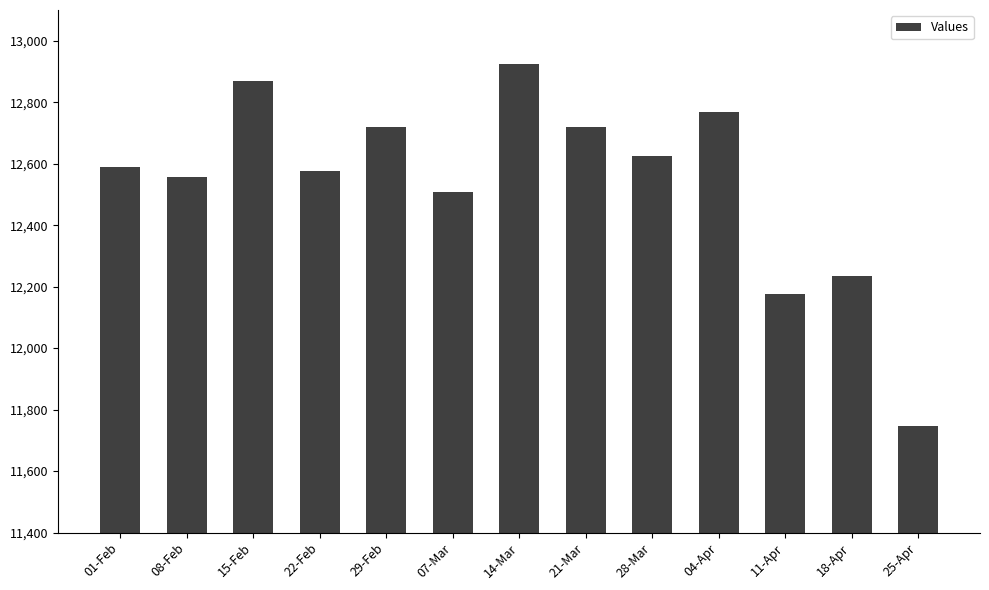

What is the change in value from 22-Feb to 04-Apr?

+191.5